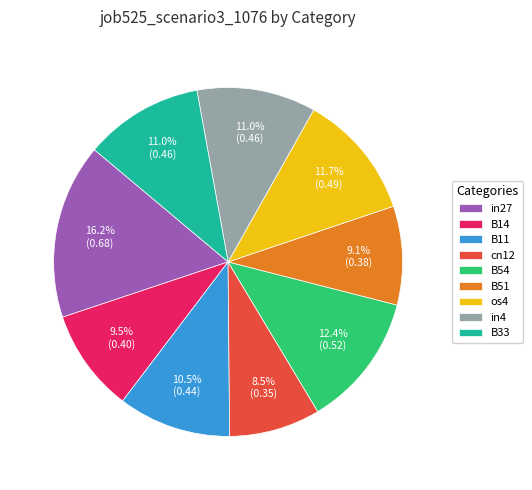

What percentage is NOT represented by B54?

87.6%